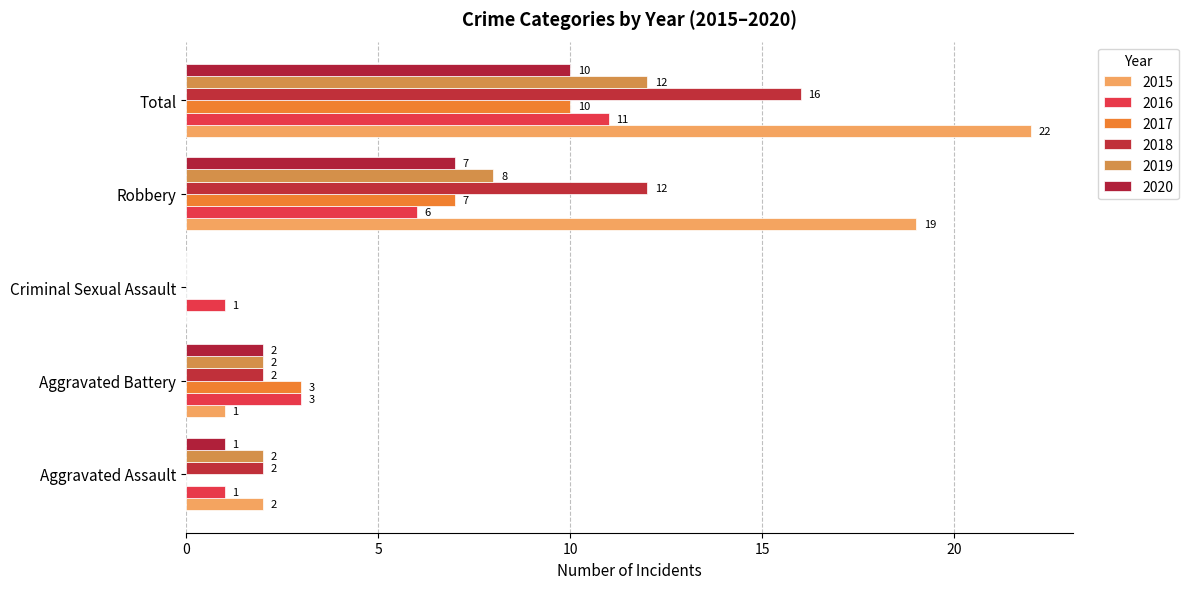

At which label does 2020 reach its peak?

Total